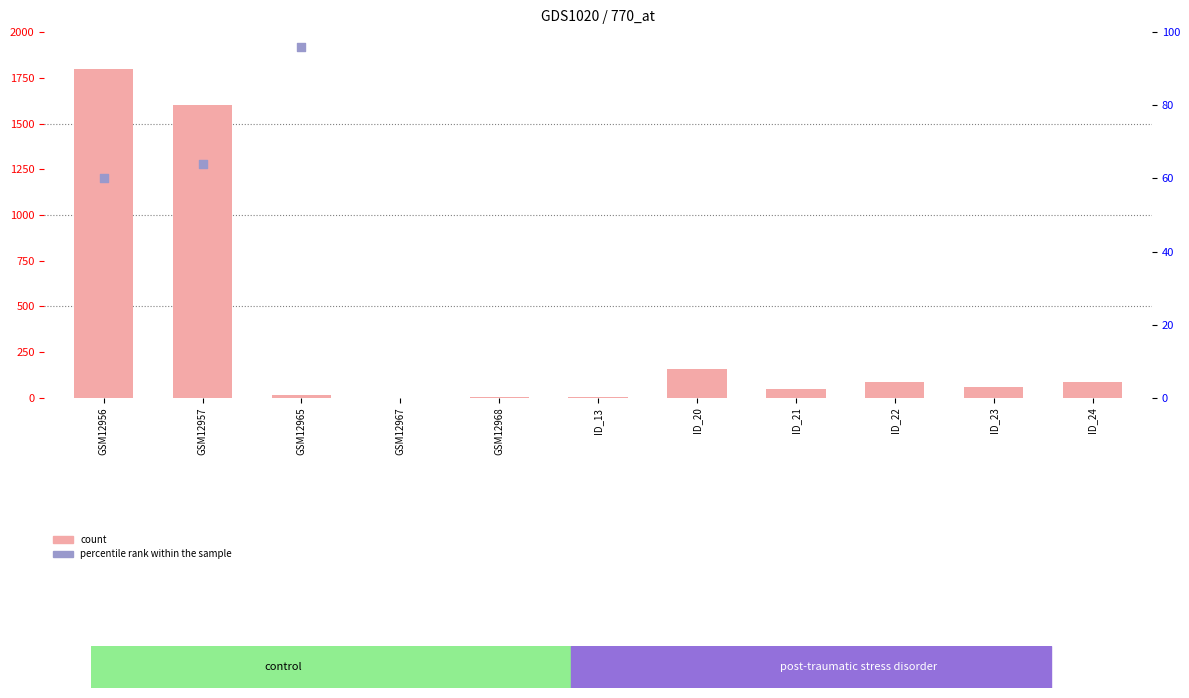

Is the value of percentile rank within the sample at GSM12957 greater than the value of count at GSM12956?

No